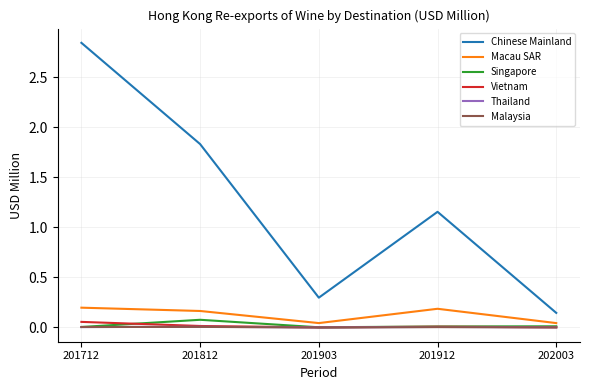

True or false: Macau SAR and Thailand cross at least once.

False